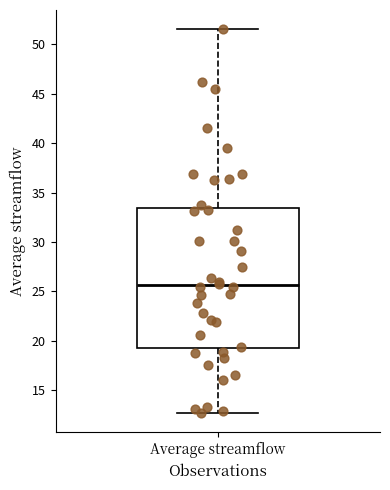

Transcribe this box plot: give where the median line is, the range the box spans, and where the two whiskers end, as read against the y-axis. The values are not printed on the chart, so give them approximately, as read against the axis.

median 25.5, box 19.5 to 33.5, whiskers 12.5 to 51.5